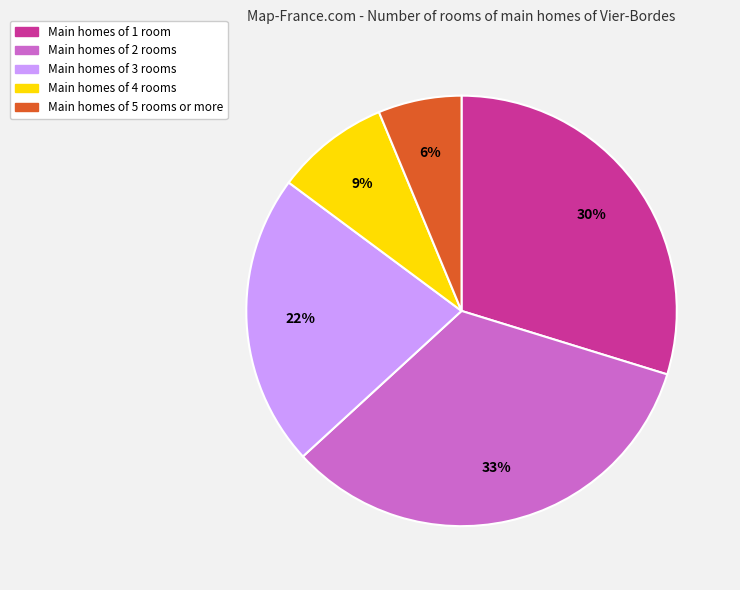

How many segments does this pie chart have?

5